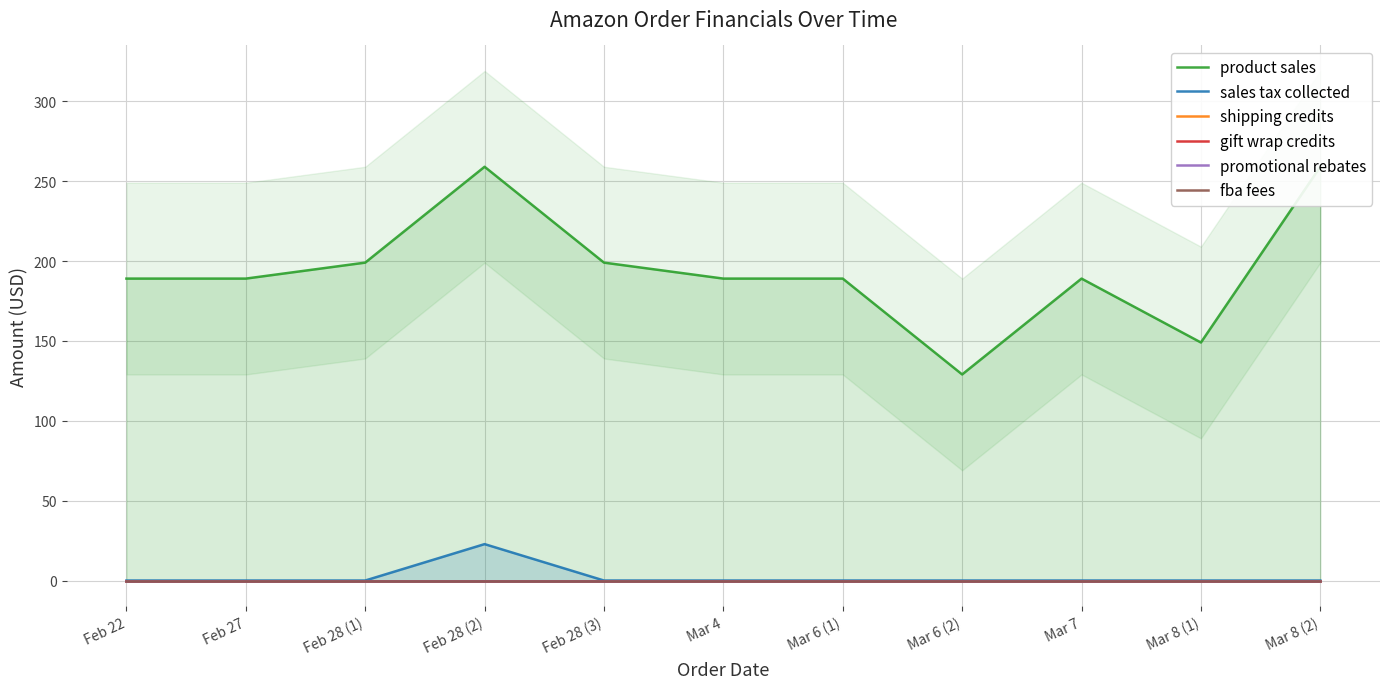

True or false: shipping credits and promotional rebates cross at least once.

False